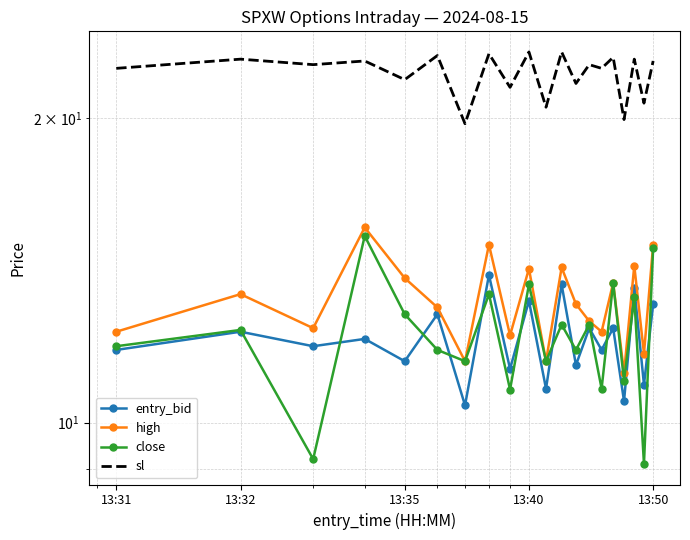

In close, how many points are lower than both neighbors (excluding endpoints)?

8